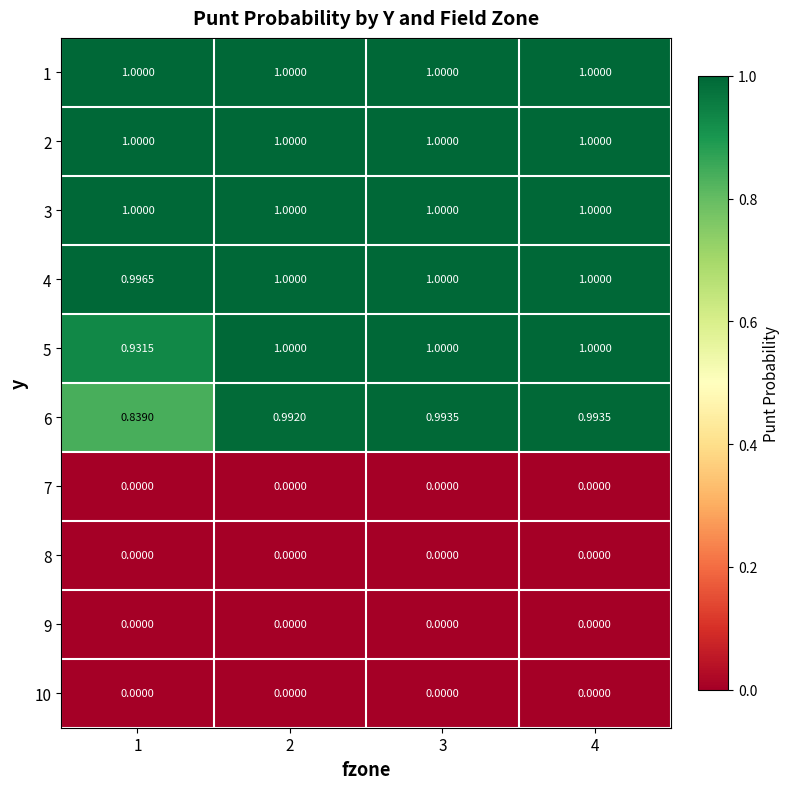

Is the value of 4 at 4 greater than the value of 7 at 4?

Yes